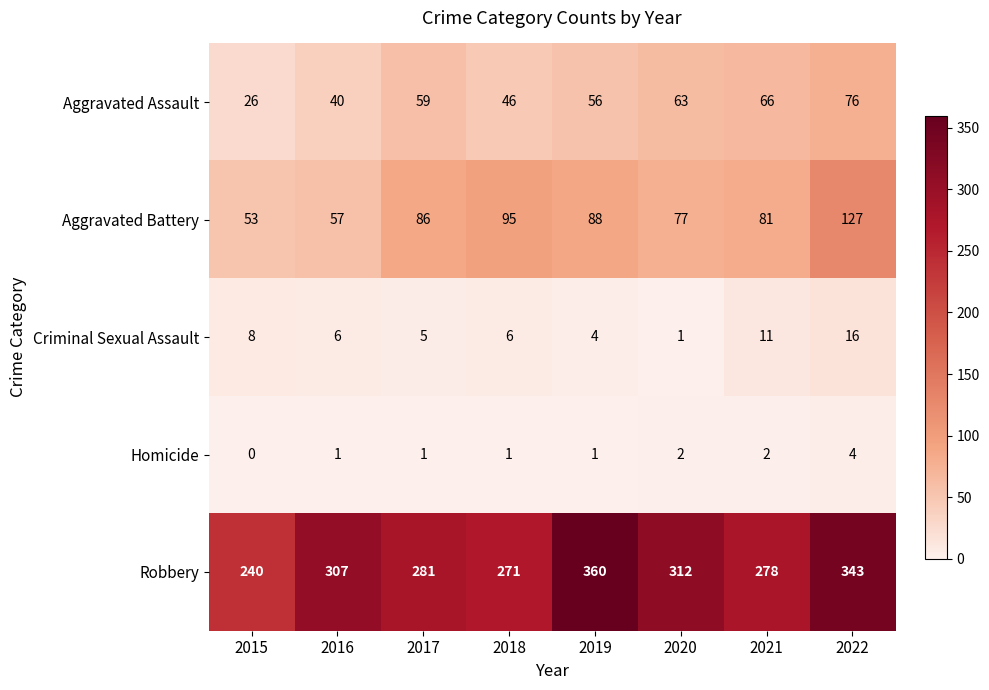

Which series changed the most between 2015 and 2018?

Aggravated Battery